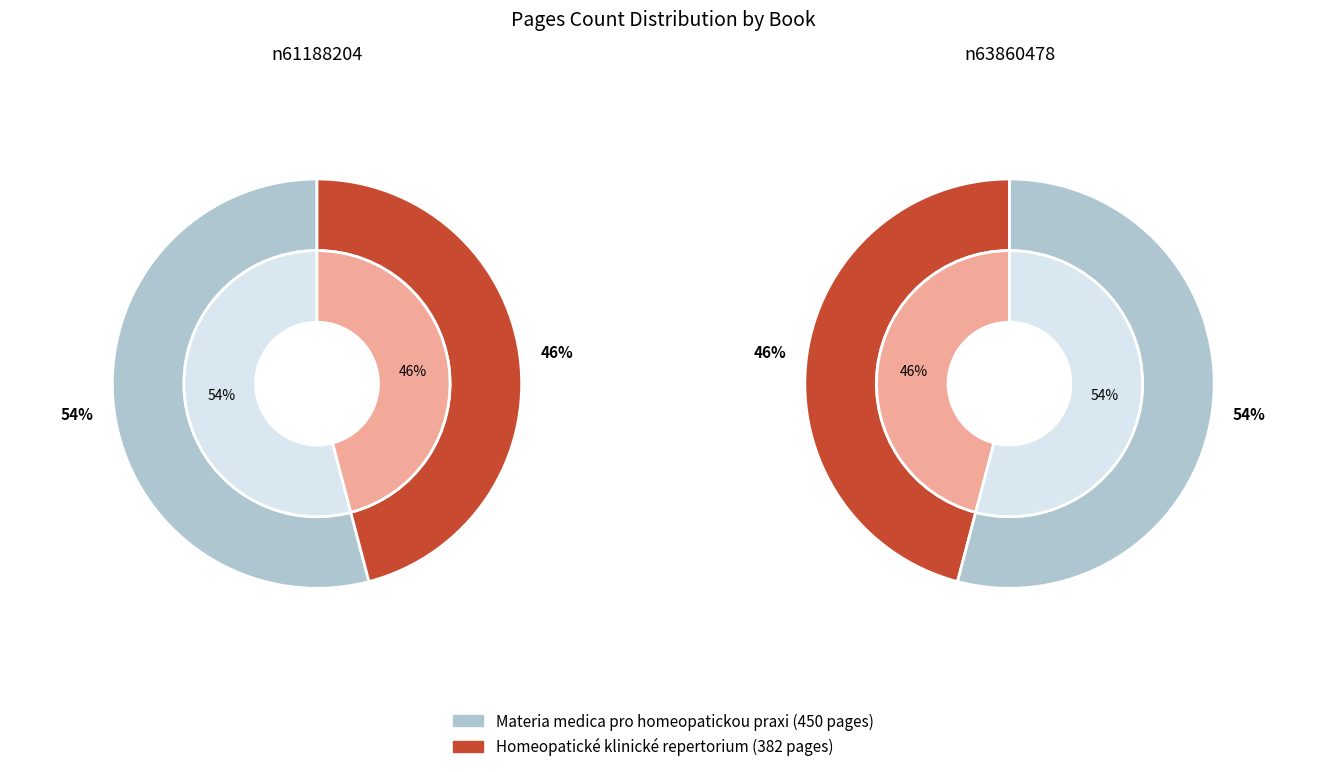

To the nearest percent, what portion does n63860478 represent?

46%